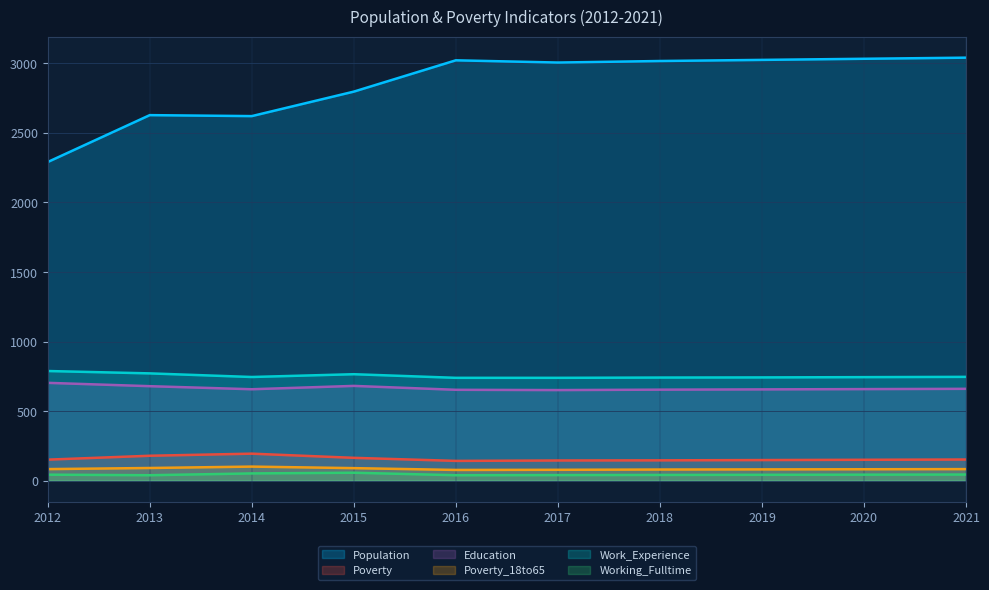

At 2013, list the series in order from largest to smallest.

Population, Work_Experience, Education, Poverty, Poverty_18to65, Working_Fulltime